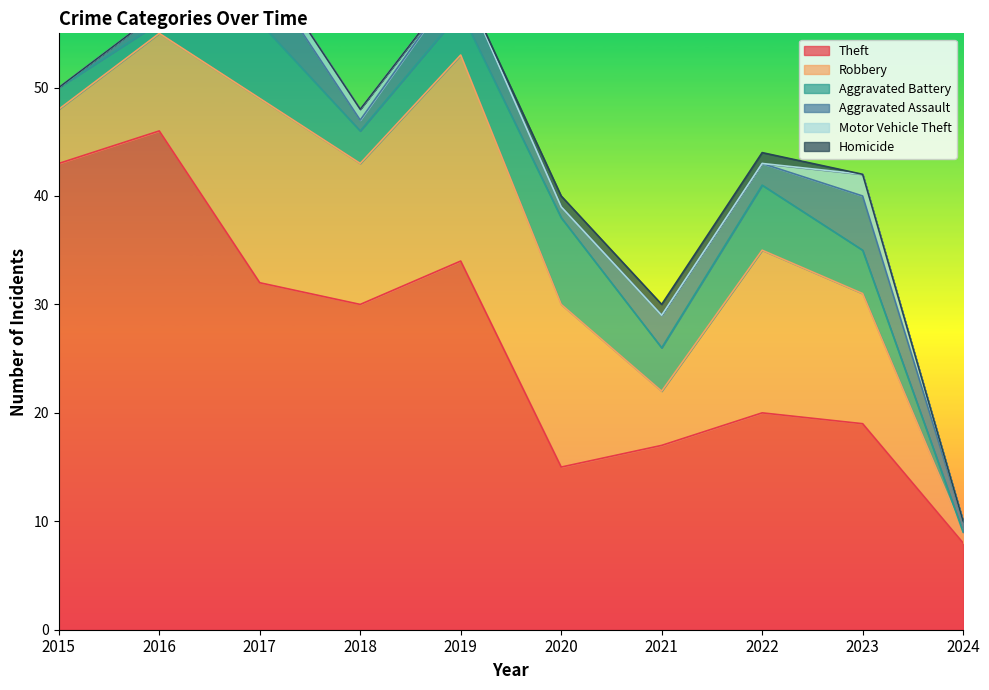

Is the value of Aggravated Assault at 2015 greater than the value of Robbery at 2021?

No